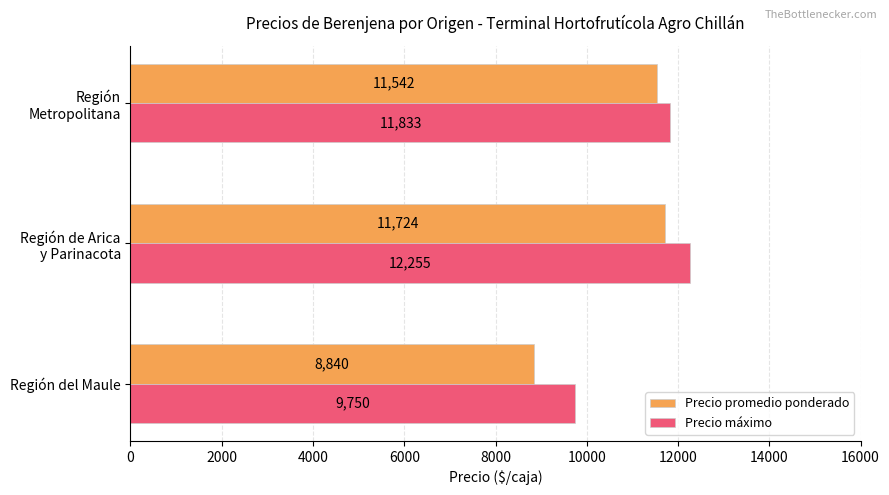

Which series has the largest range (max minus min)?

Precio promedio ponderado